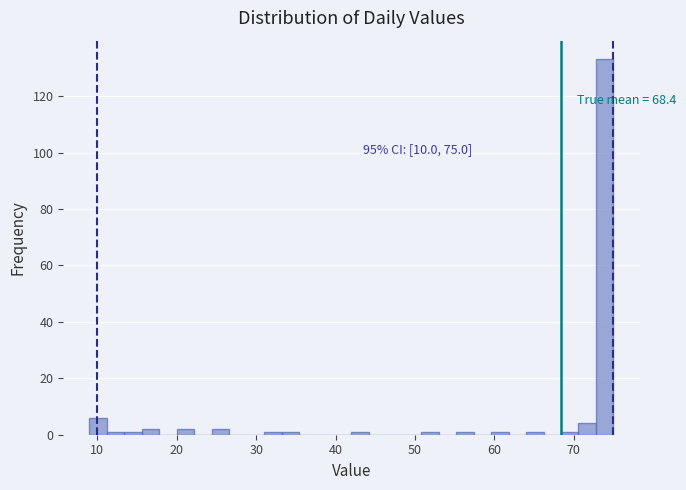

Read against the x-axis, roughly where is the centre of the tallest bar?

74